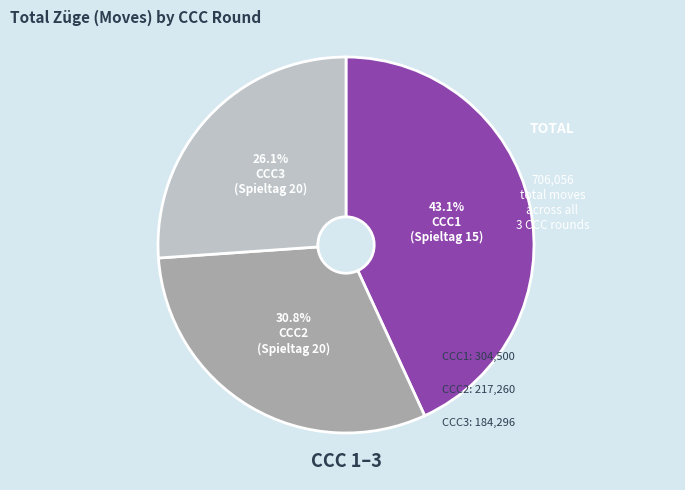

What is the ratio of the value at CCC3 to the value at CCC2?

0.8